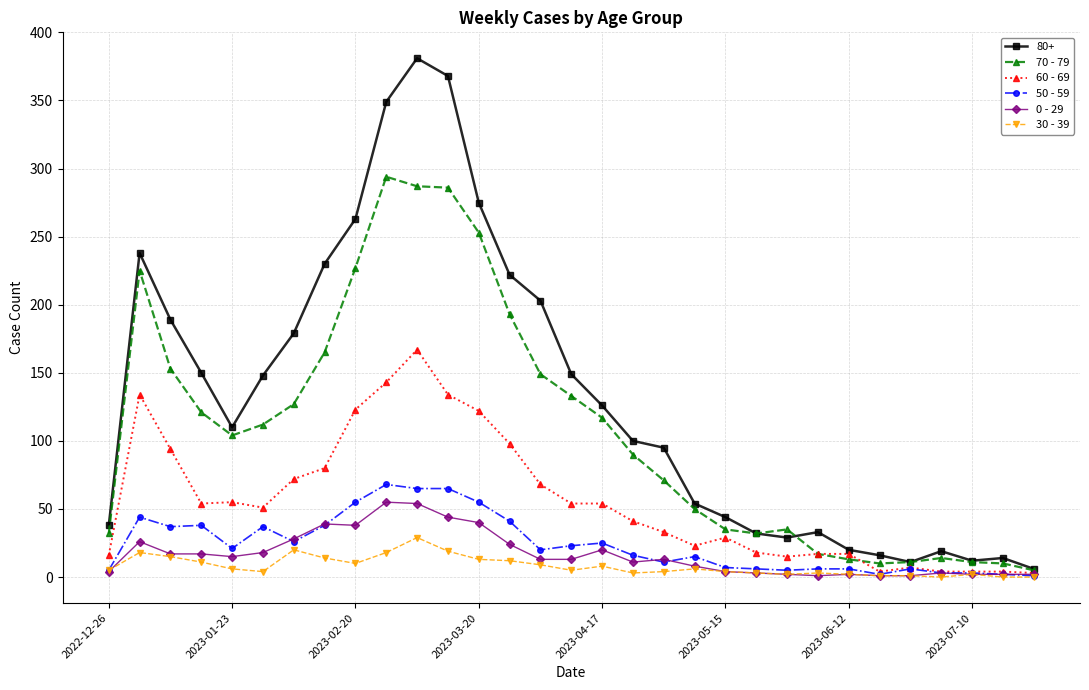

Which series has the largest total across all categories?

80+